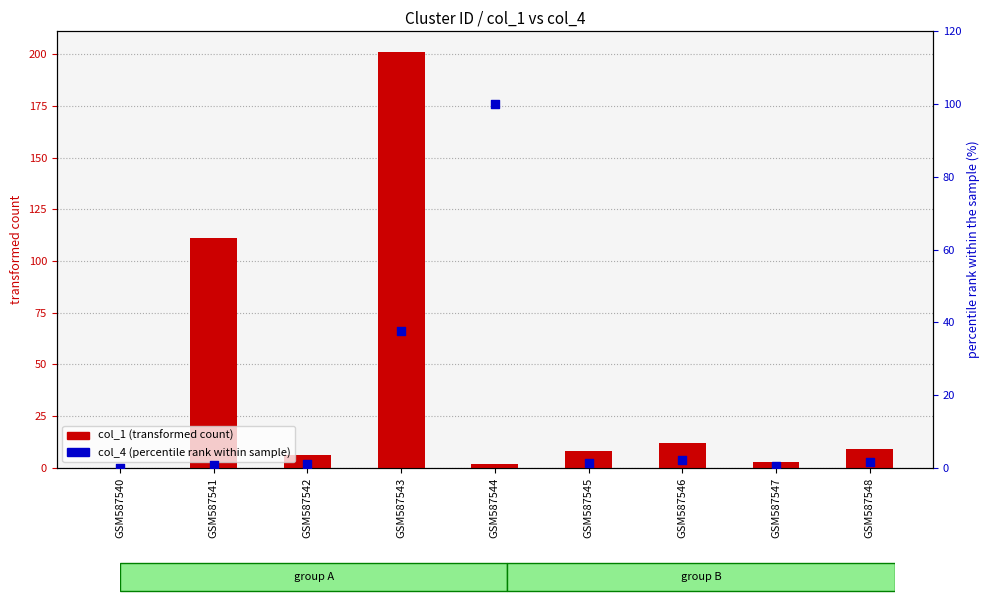

Is the value of col_4 (percentile rank within sample) at GSM587540 greater than the value of col_1 (transformed count) at GSM587547?

No